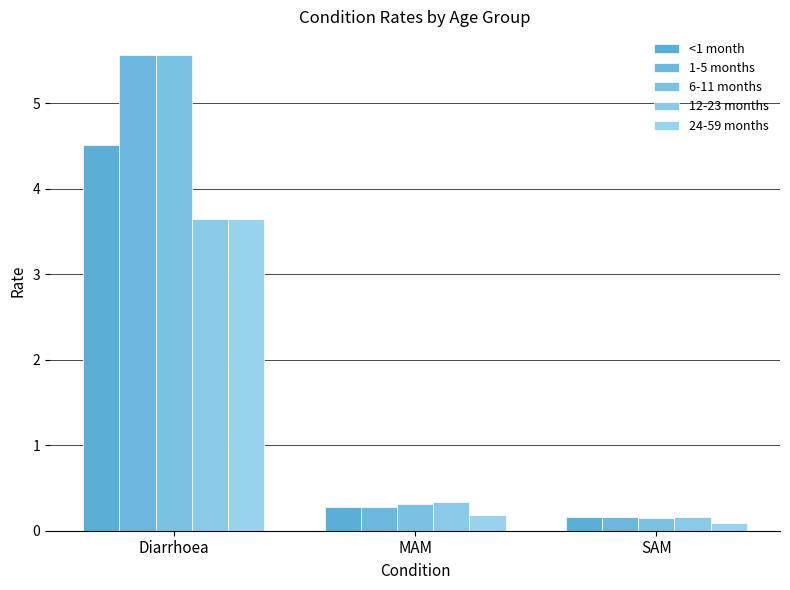

Which category has the lowest value across all series?

SAM